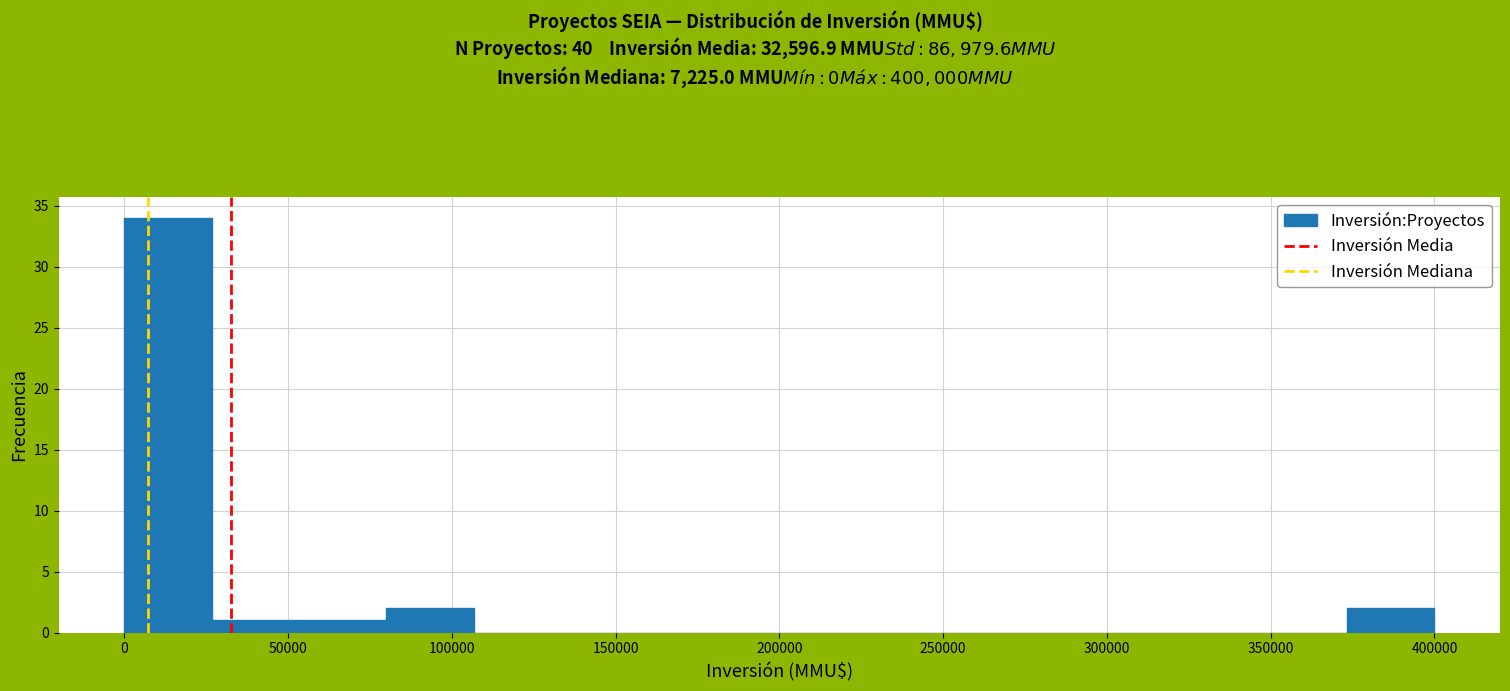

What is the height of the bar covering 375000 to 400000 on the x-axis? Neither the bar edges nor the heights are printed on the chart, so give them approximately, as read against the axes.

2